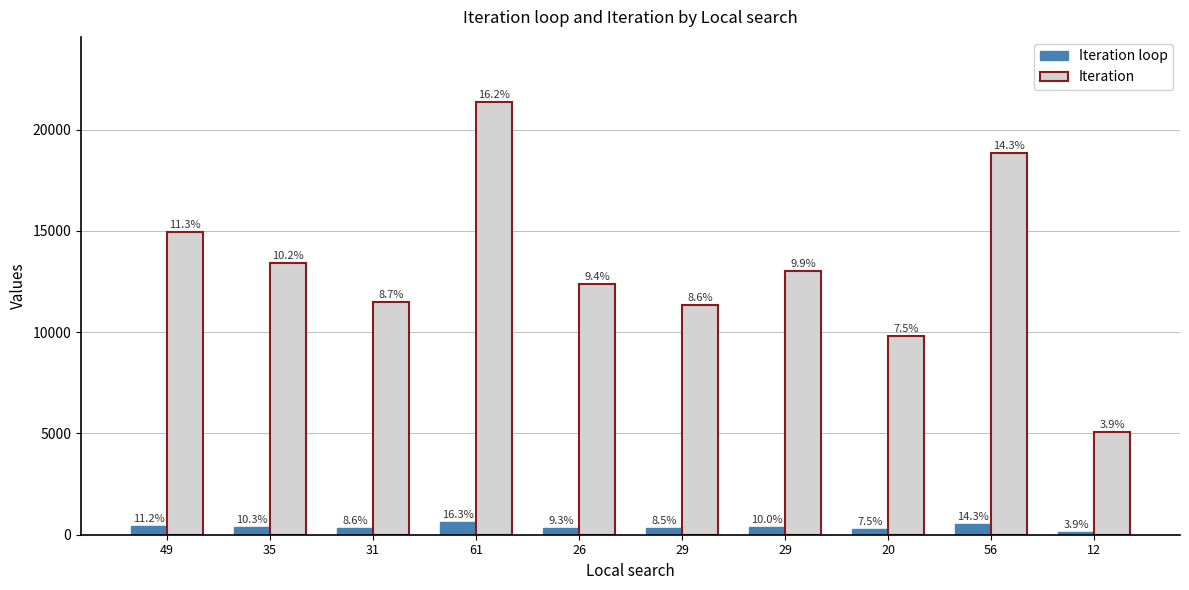

Does the chart contain any negative values?

No